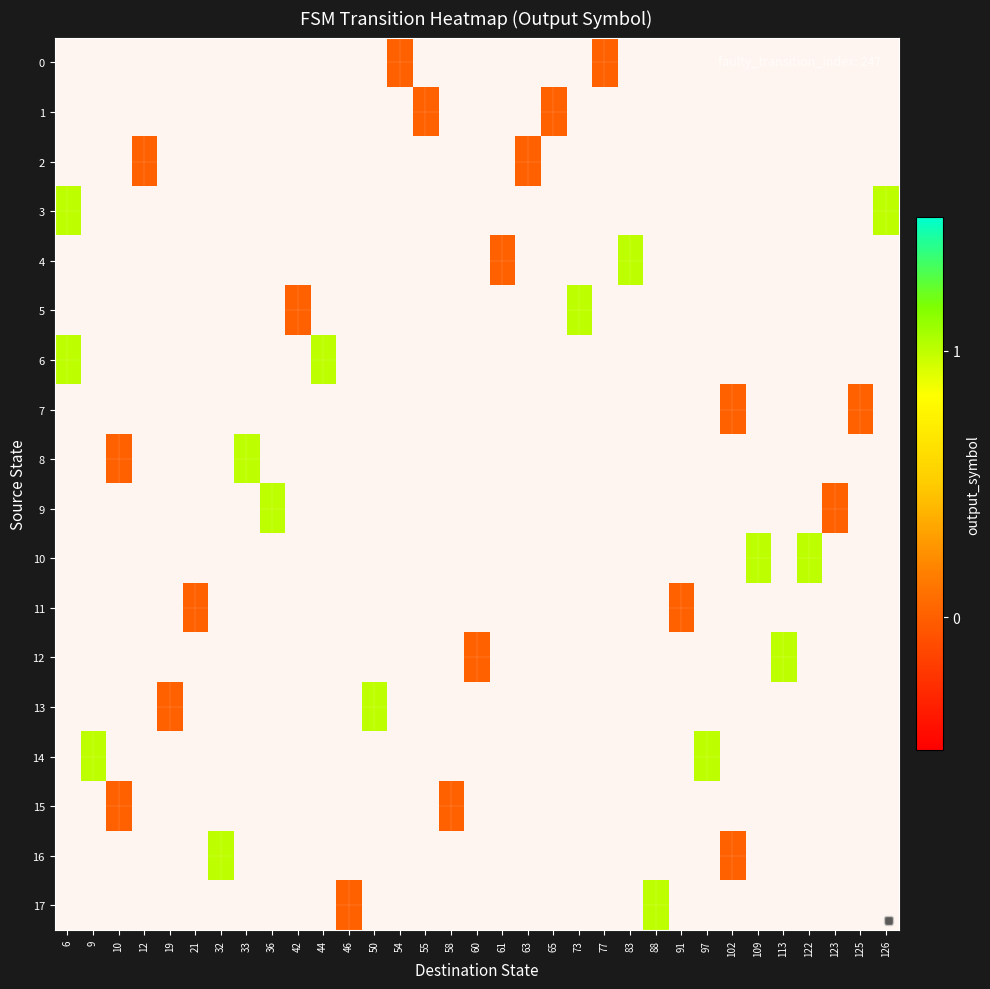

Is the value of 8 at 77 greater than the value of 7 at 63?

No